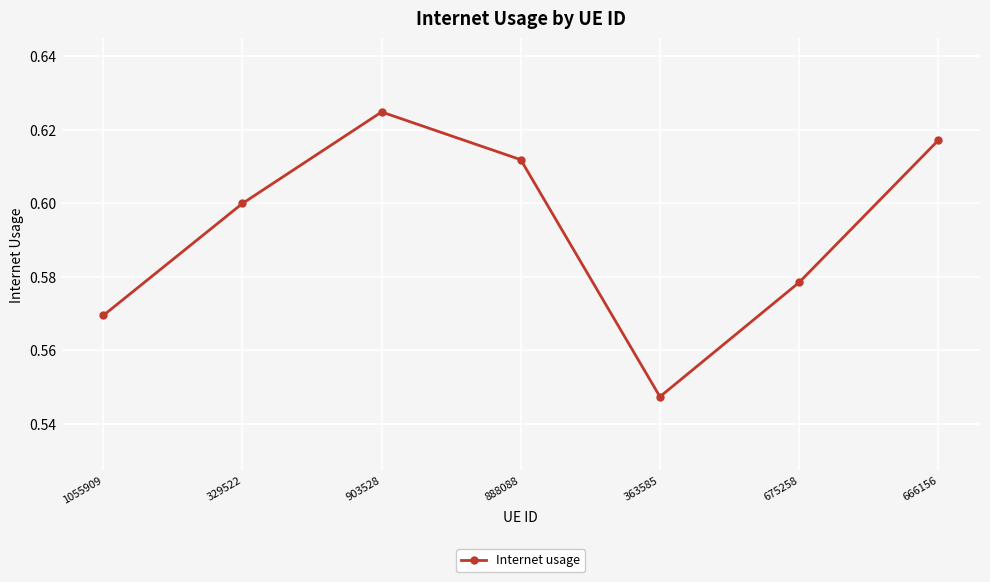

At which category does the chart reach its minimum across all series?

363585